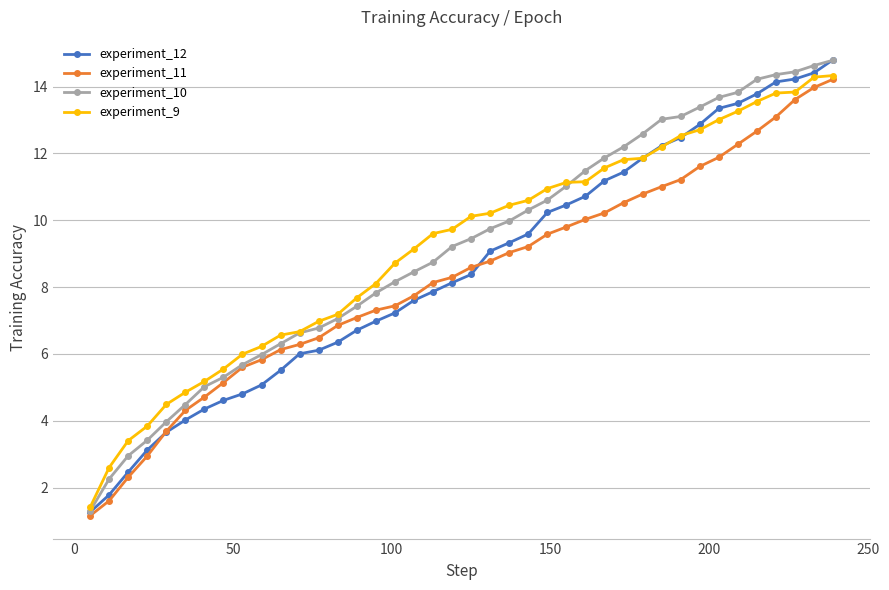

At how many categories does at least one series exceed 1?

40